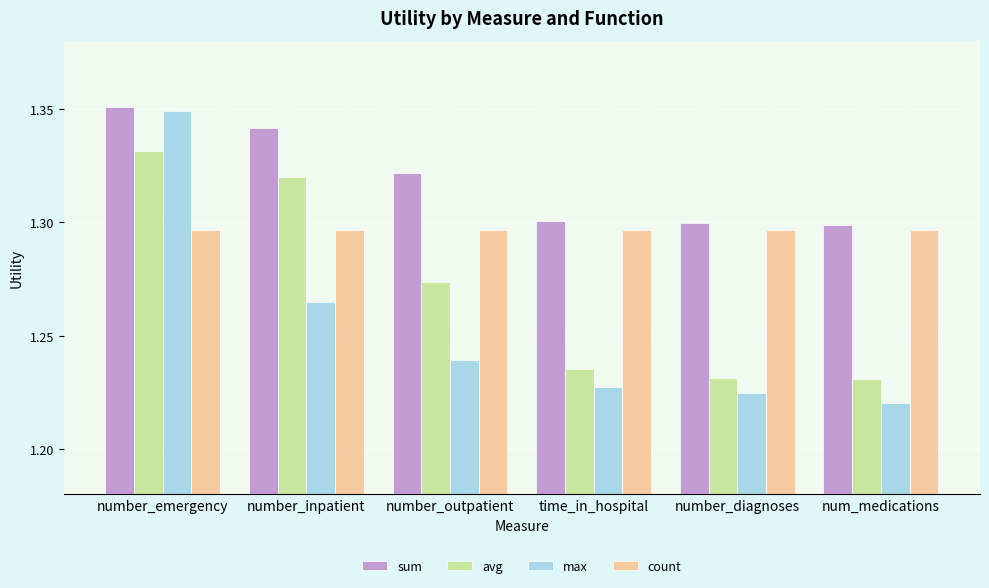

List the series in order of their overall mean, highest first.

sum, count, avg, max